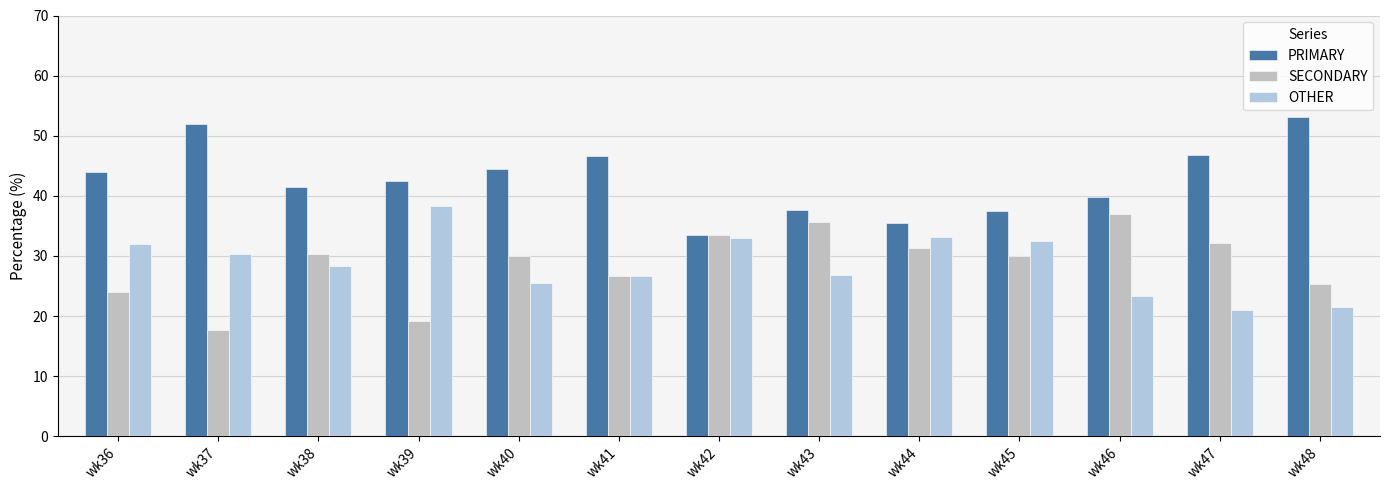

What is the difference between the maximum and minimum values in the PRIMARY series?

19.6